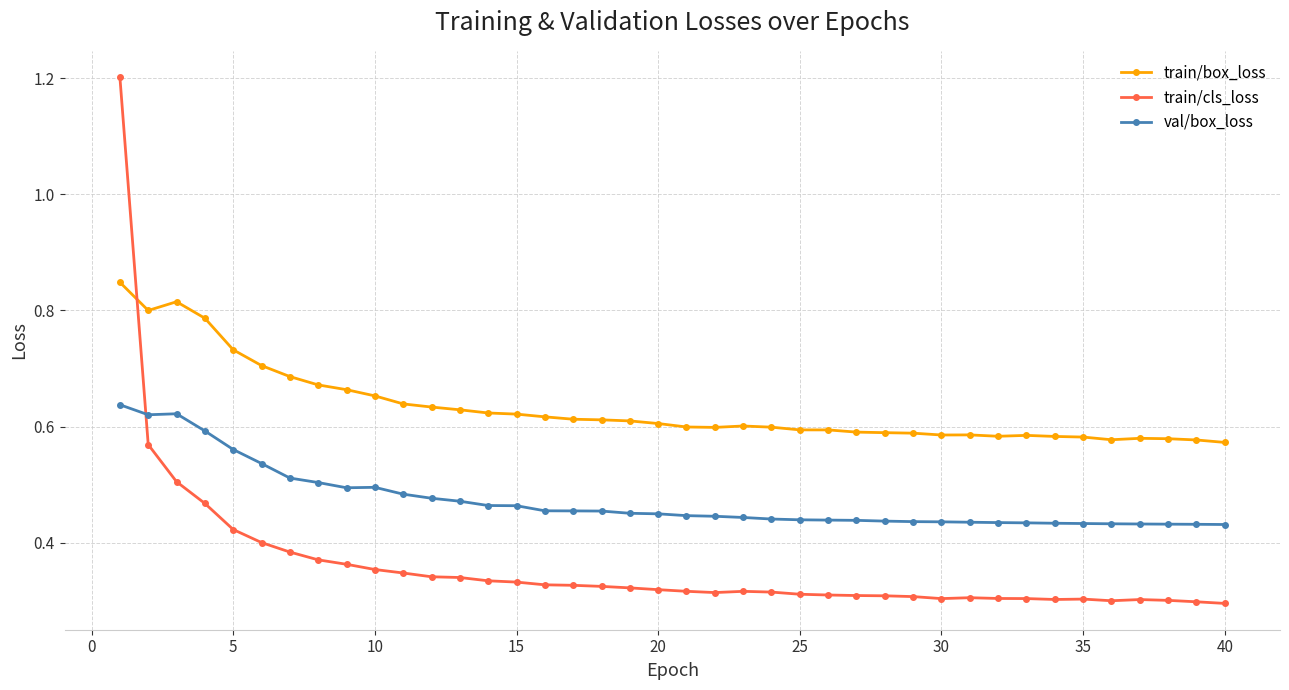

How many train/box_loss values are between 0 and 1?

40